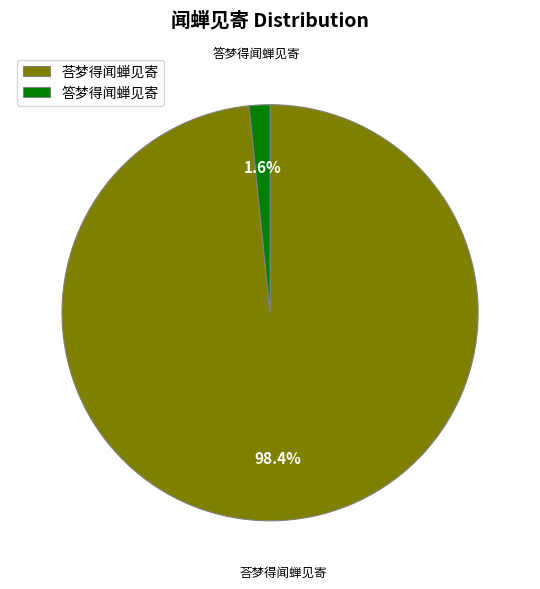

Which category has the smallest portion of the pie?

答梦得闻蝉见寄